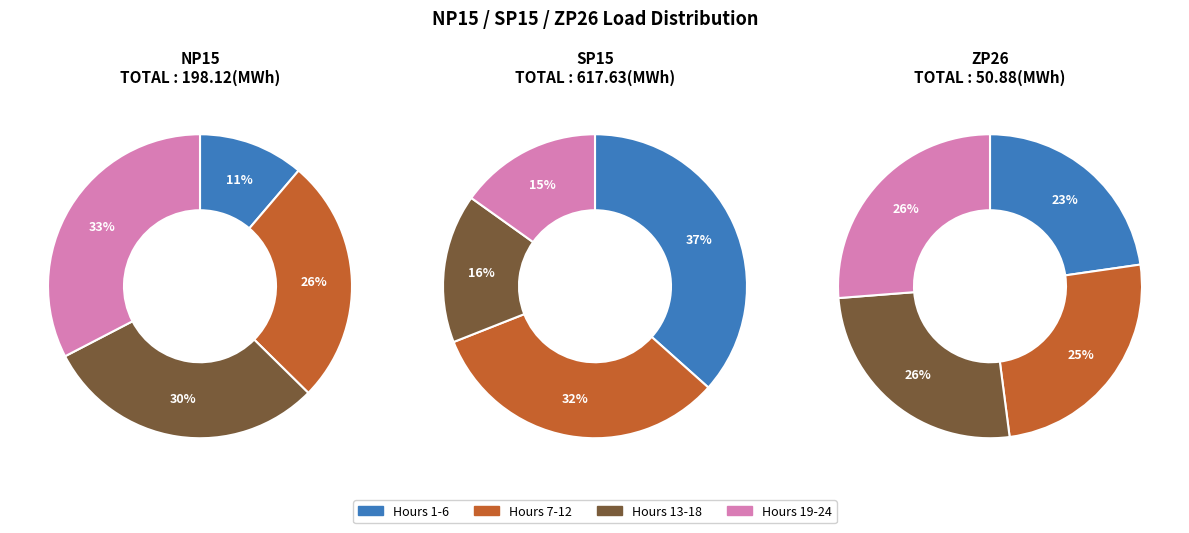

Is there a majority slice in this chart?

No